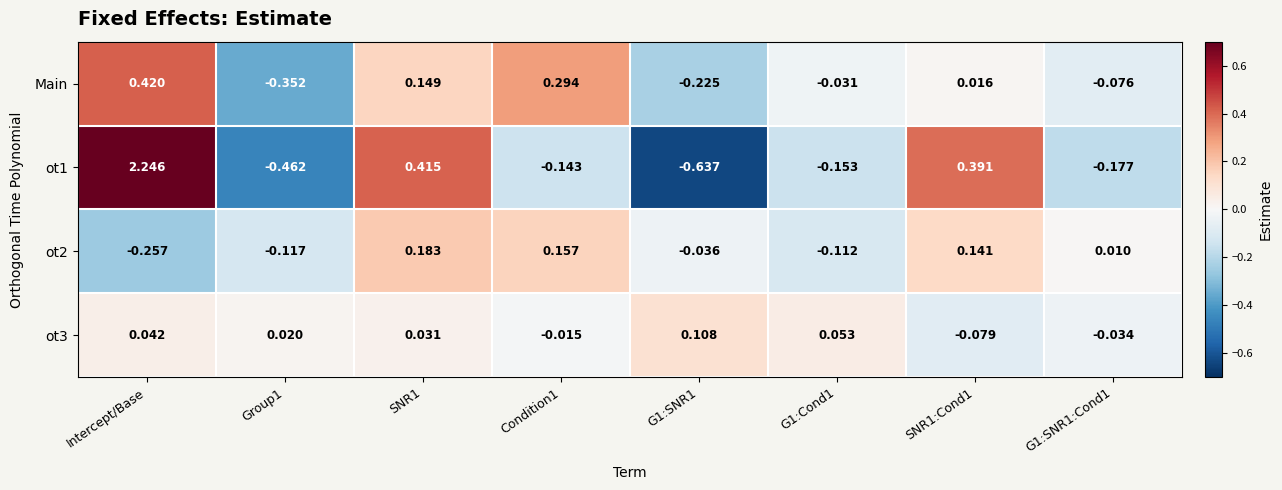

At which category does the chart reach its peak across all series?

Intercept/Base